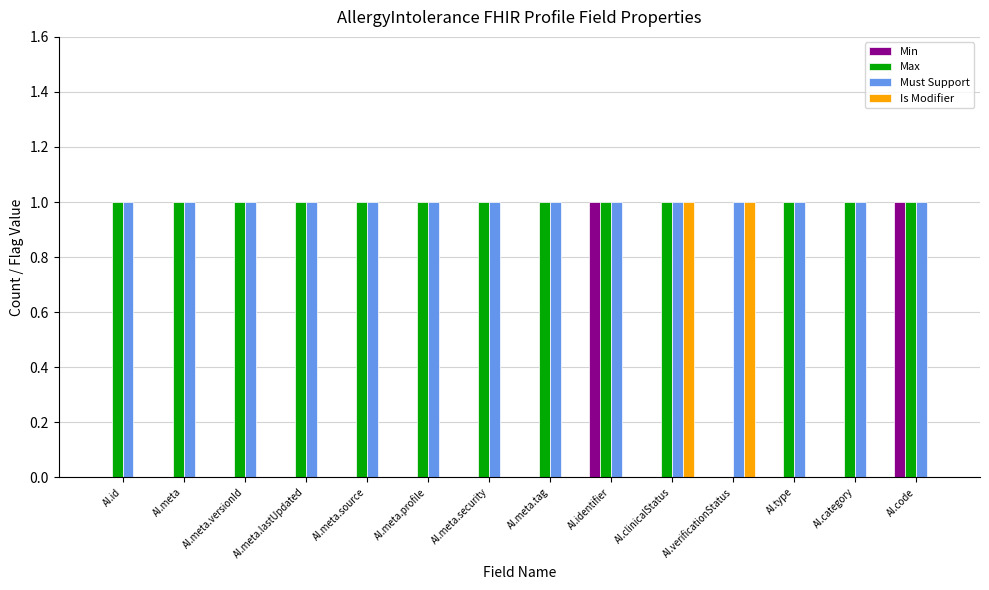

Is the value of Max at AI.meta.profile greater than the value of Is Modifier at AI.id?

Yes